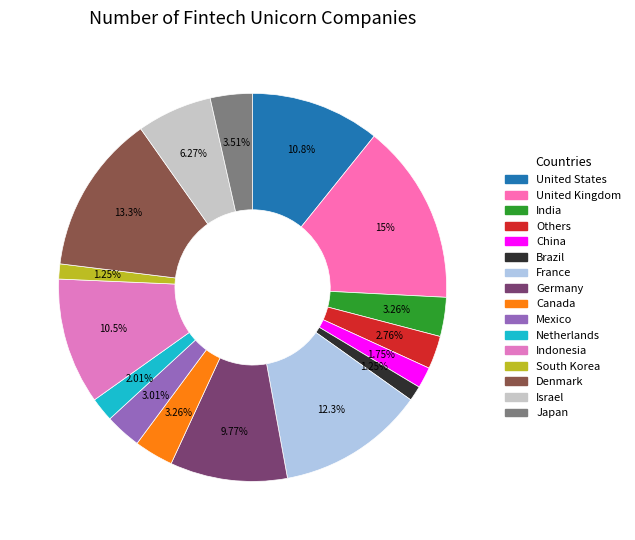

Count the number of slices in the pie.

16